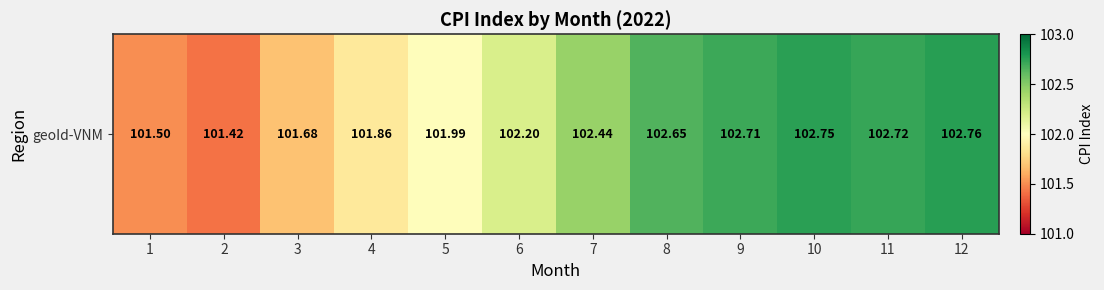

Rank the categories by value from lowest to highest.

2, 1, 3, 4, 5, 6, 7, 8, 9, 11, 10, 12